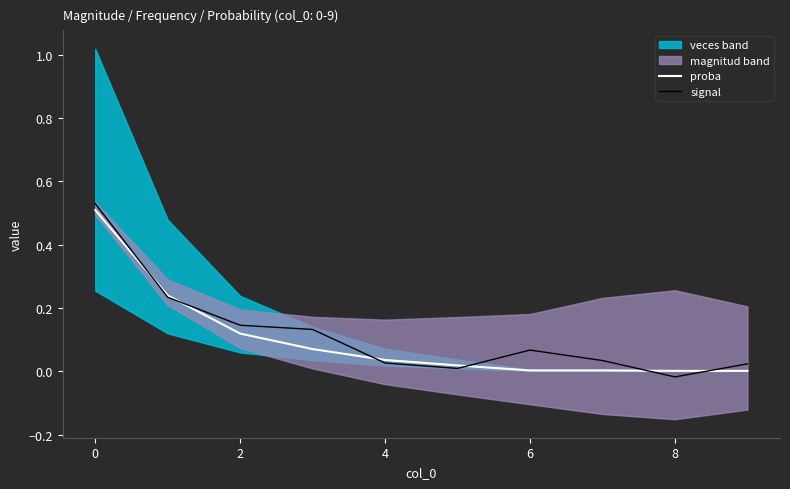

How many lines are shown in the chart?

2